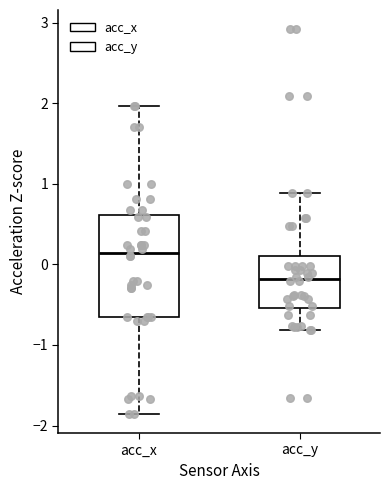

Reading left to right, read every box against the y-axis: the position of its median line, the range the box covers, and the ends of its whiskers. The values are not printed on the chart, so give them approximately, as read against the axis.

acc_x: median 0.1, box -0.7 to 0.6, whiskers -1.9 to 2.0
acc_y: median -0.2, box -0.5 to 0.1, whiskers -0.8 to 0.9